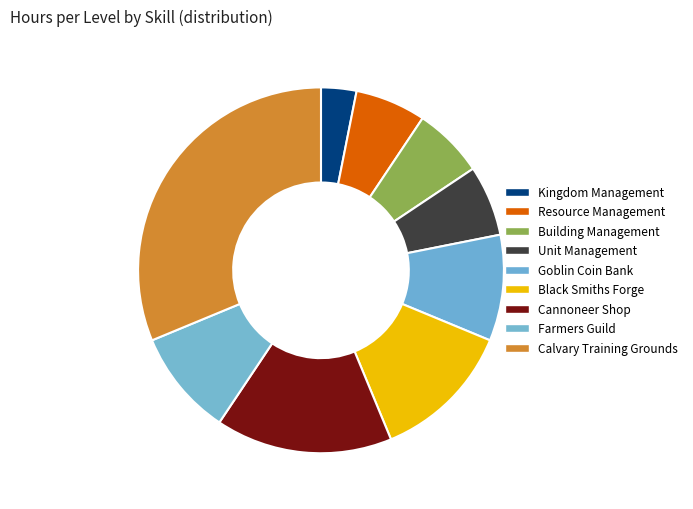

Is there a majority slice in this chart?

No